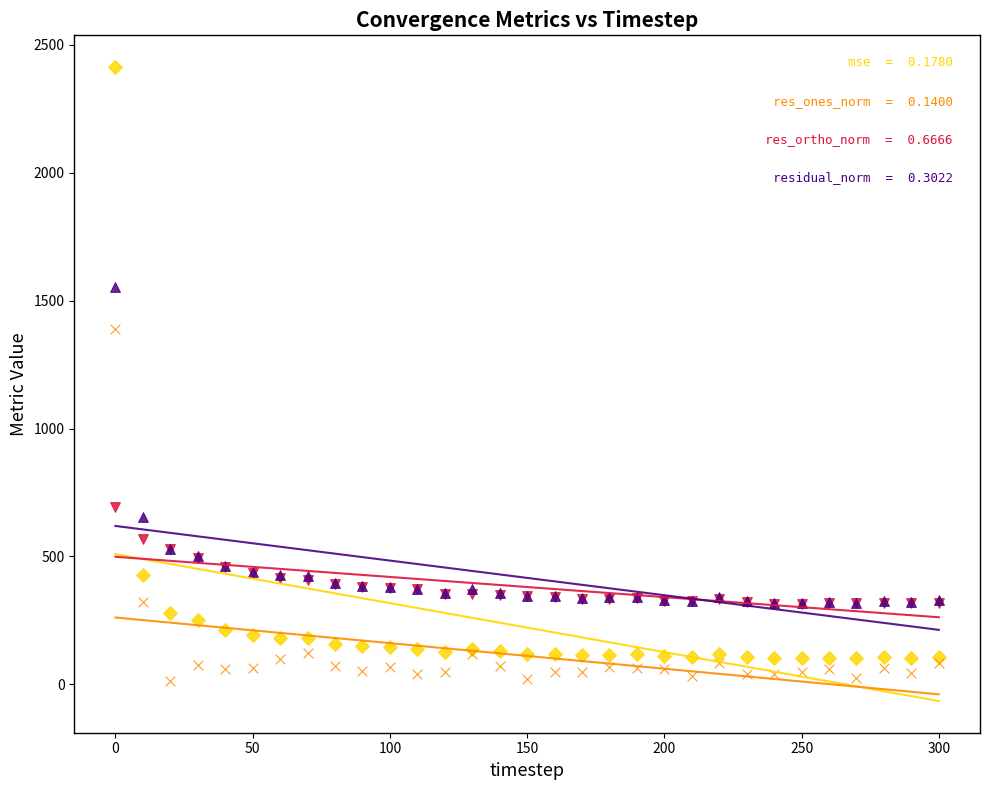

Across all series, what Y value is closest to 1212?

1389.6